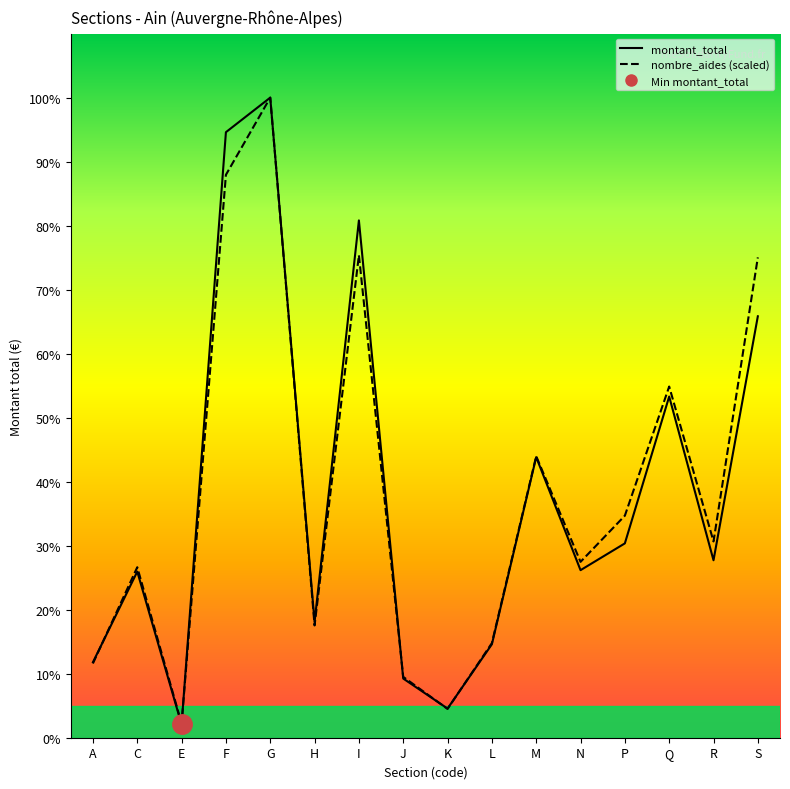

At which label is nombre_aides (scaled) closest to 3368980?

Q